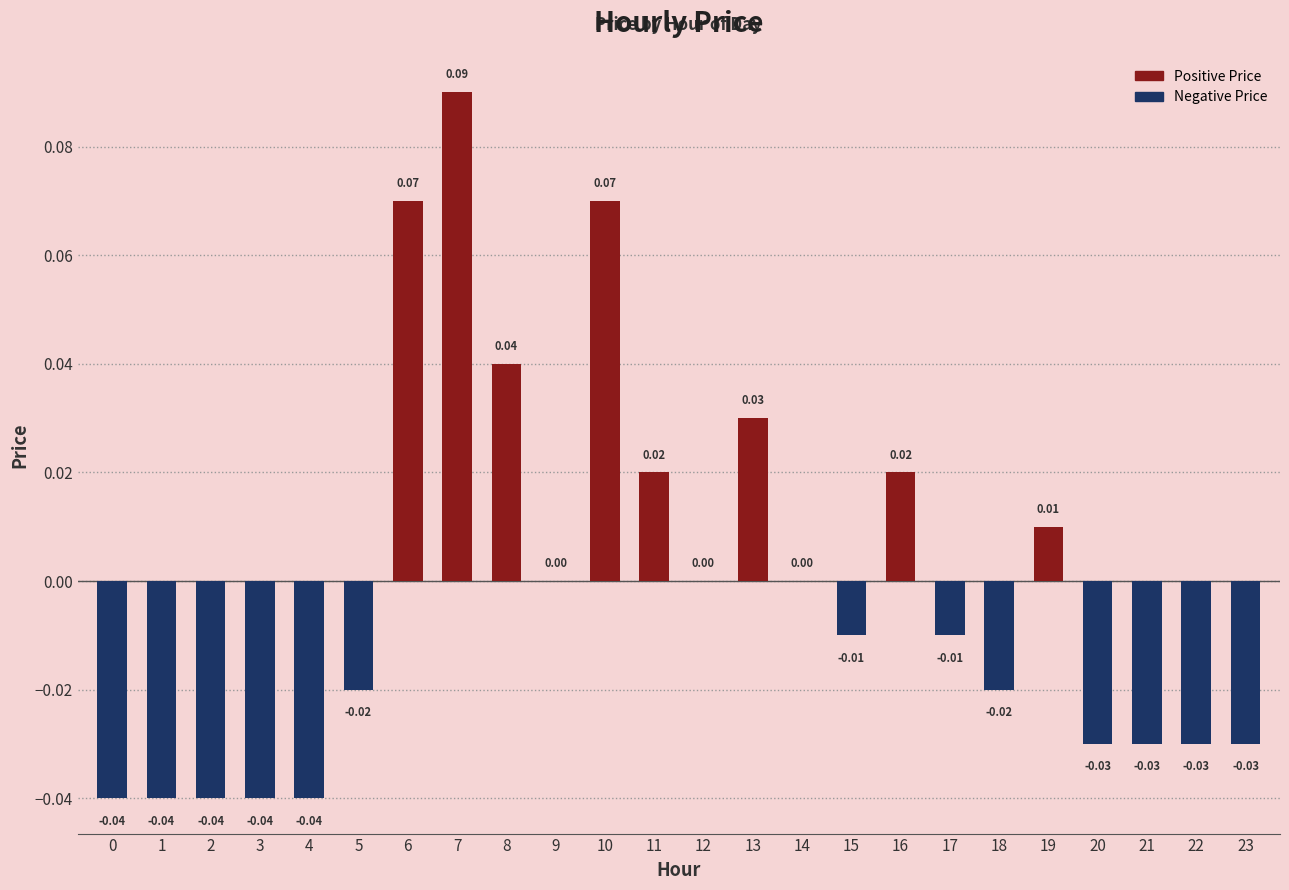

Count the number of data series in this chart.

1